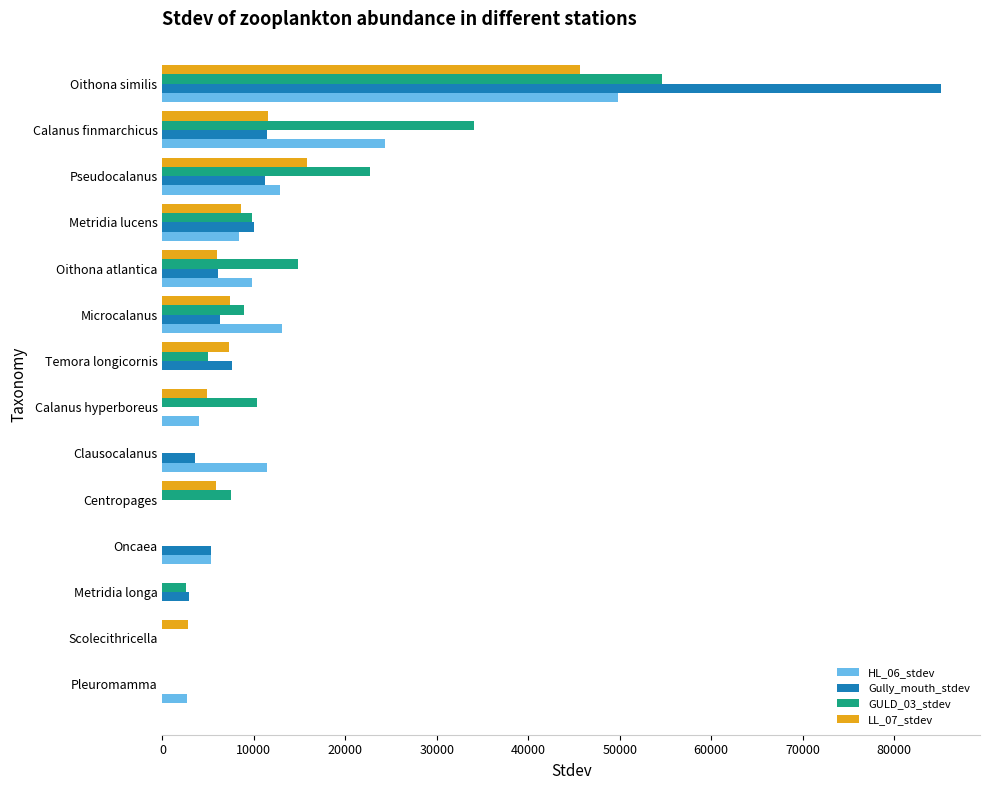

True or false: HL_06_stdev has a value of 0.0 at Centropages.

True